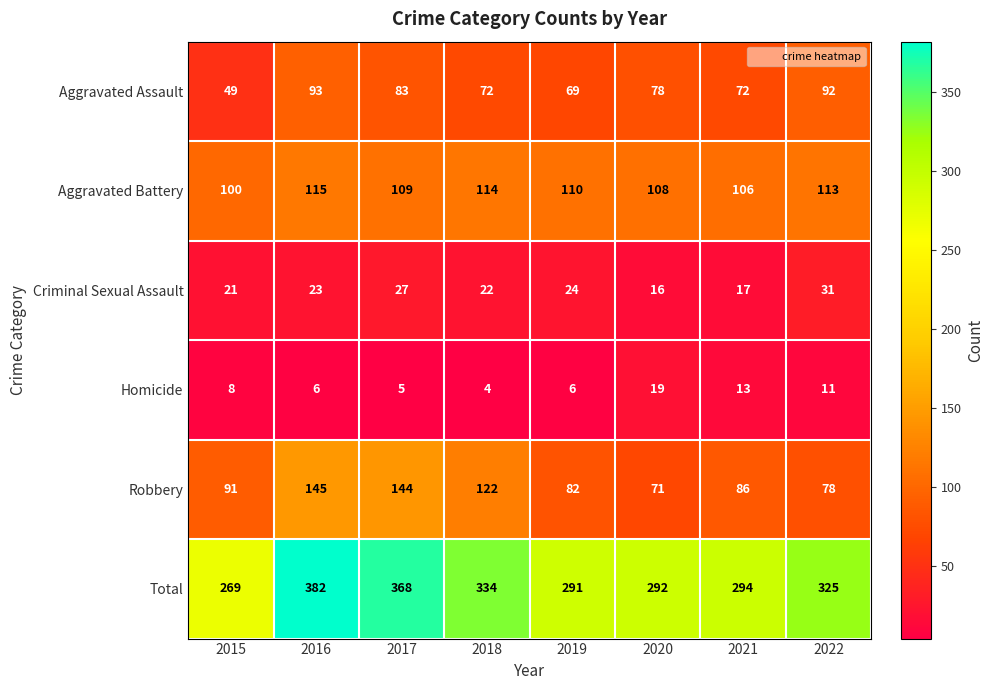

Rank the series by their maximum value, from highest to lowest.

Total, Robbery, Aggravated Battery, Aggravated Assault, Criminal Sexual Assault, Homicide